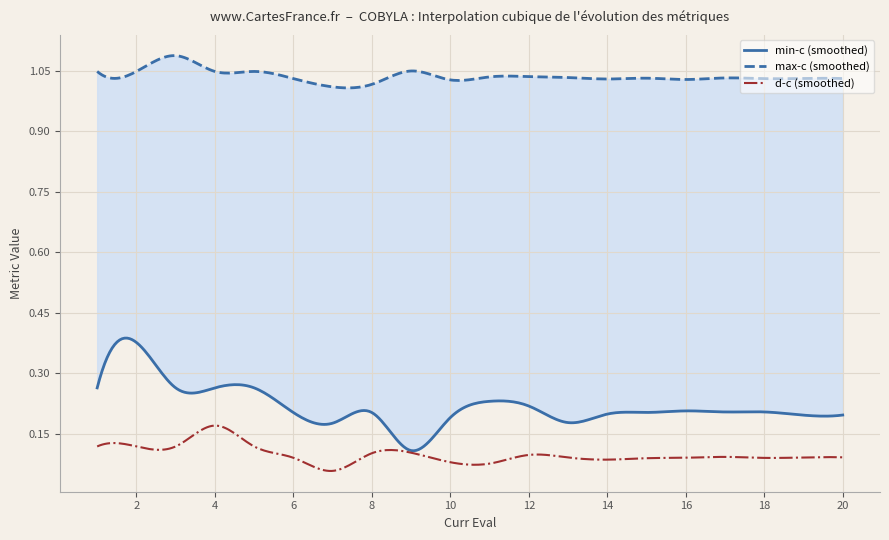

What is the approximate value of max-c at 4?

1.0